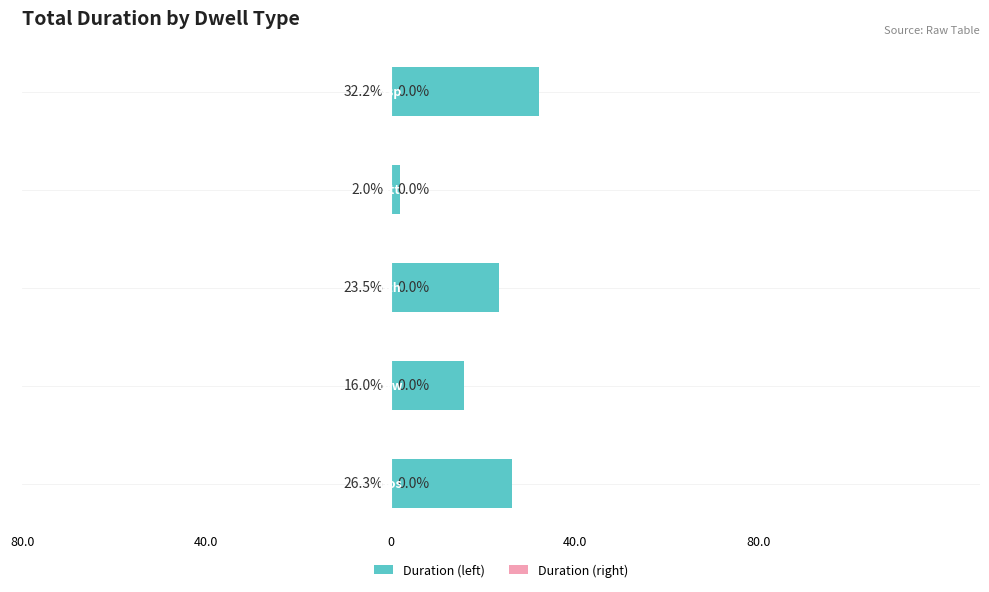

Count the number of data series in this chart.

2